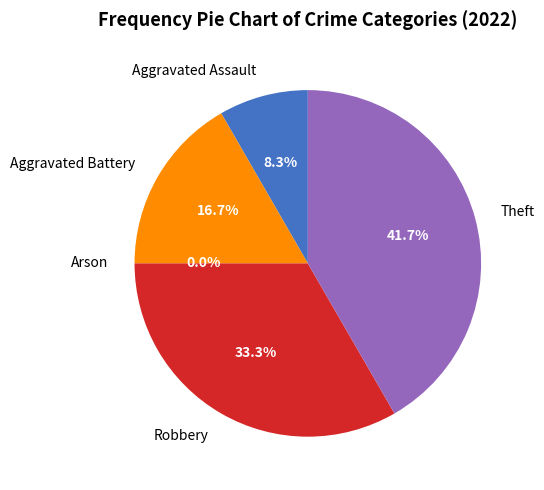

The Robbery slice represents 23% of the pie. True or false?

False